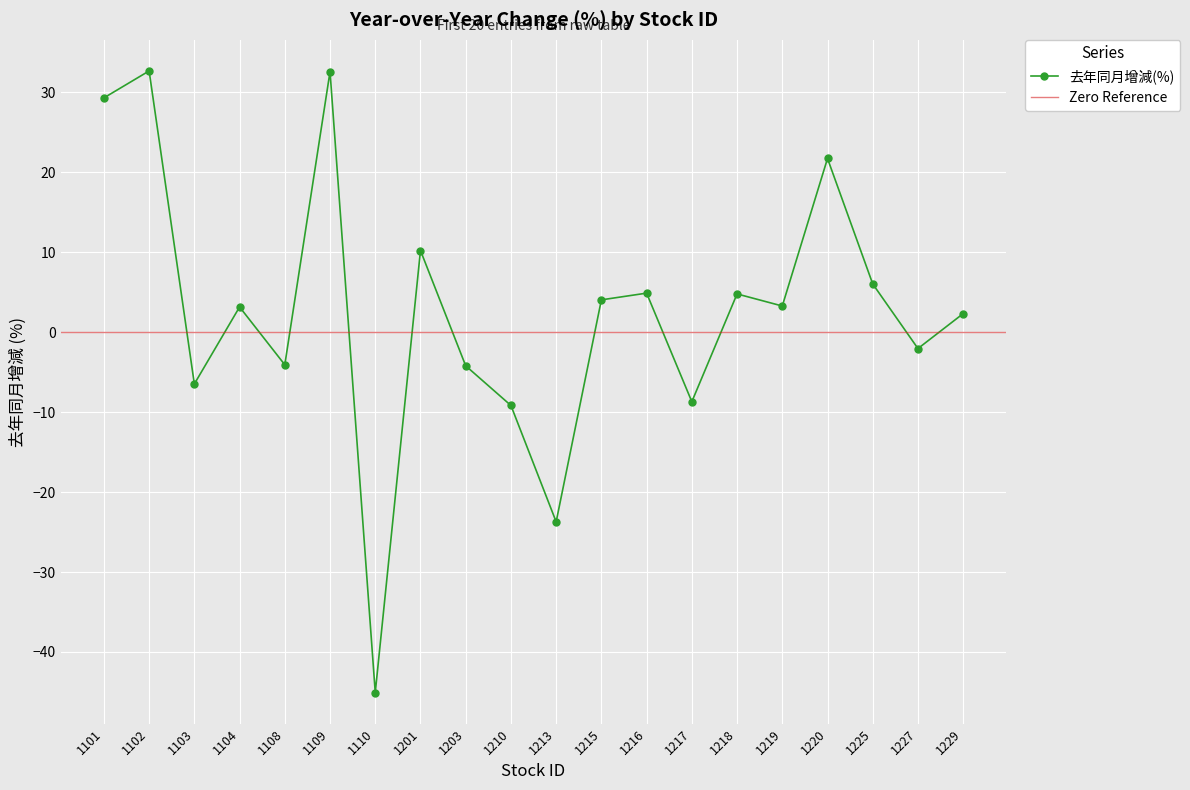

True or false: the data has more than 2 interior local peaks.

True